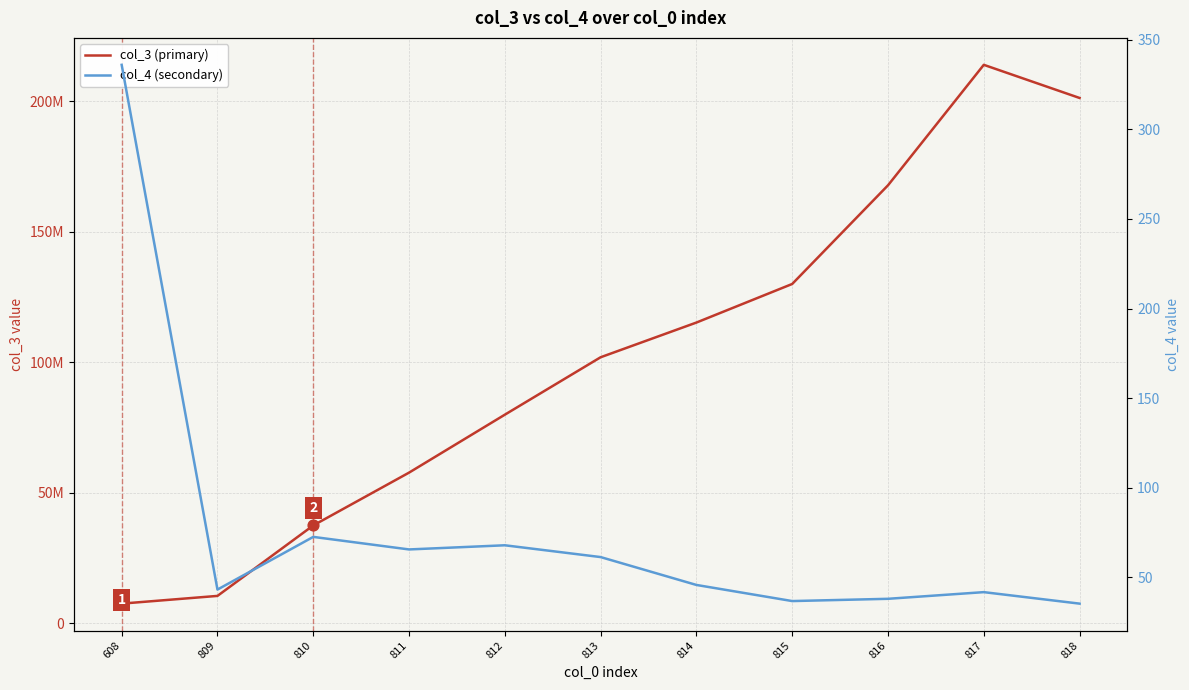

Which series has the widest spread of Y values?

col_3 (primary)